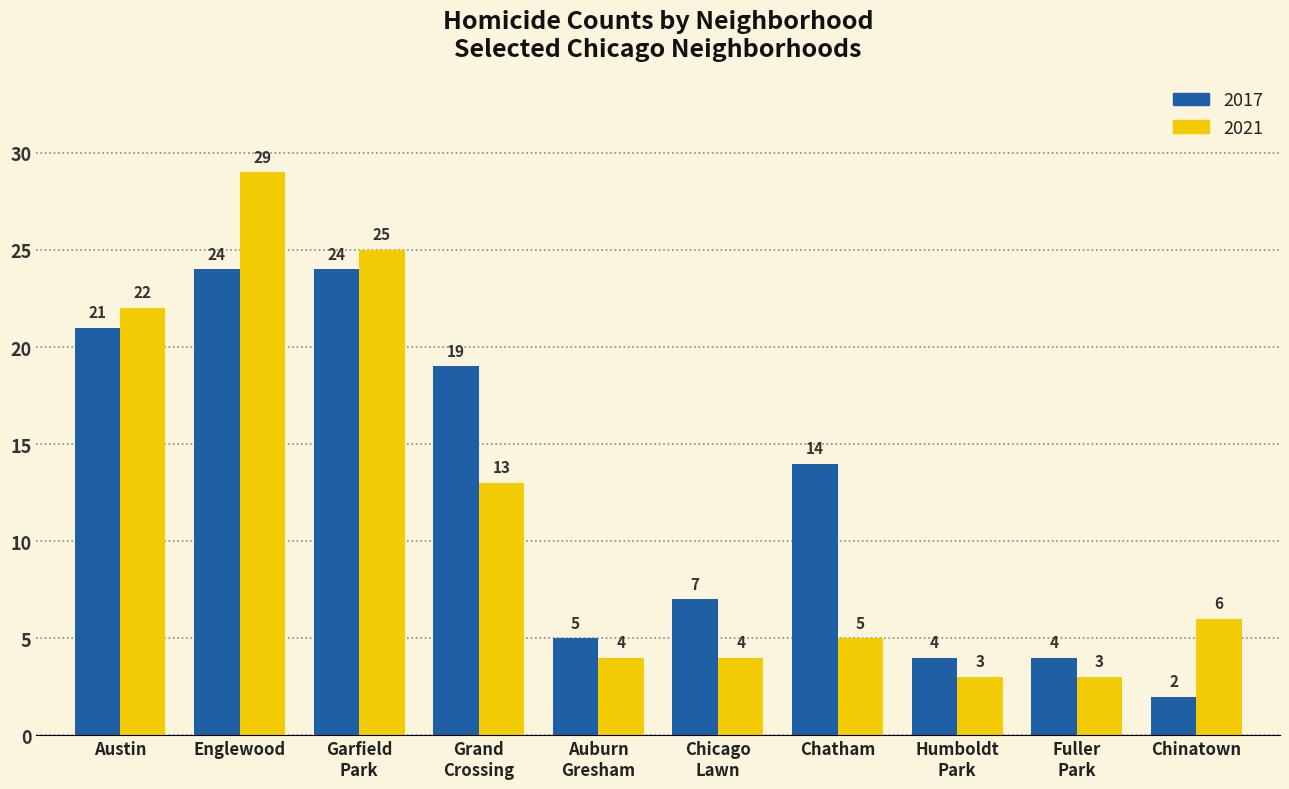

At Austin, list the series in order from smallest to largest.

2017, 2021